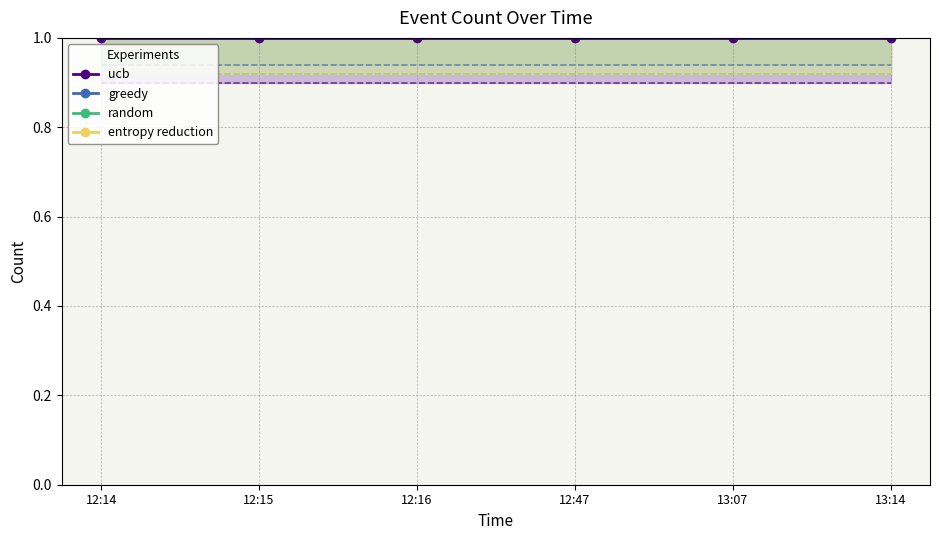

Rank the series by their maximum value, from highest to lowest.

random, greedy, entropy reduction, ucb